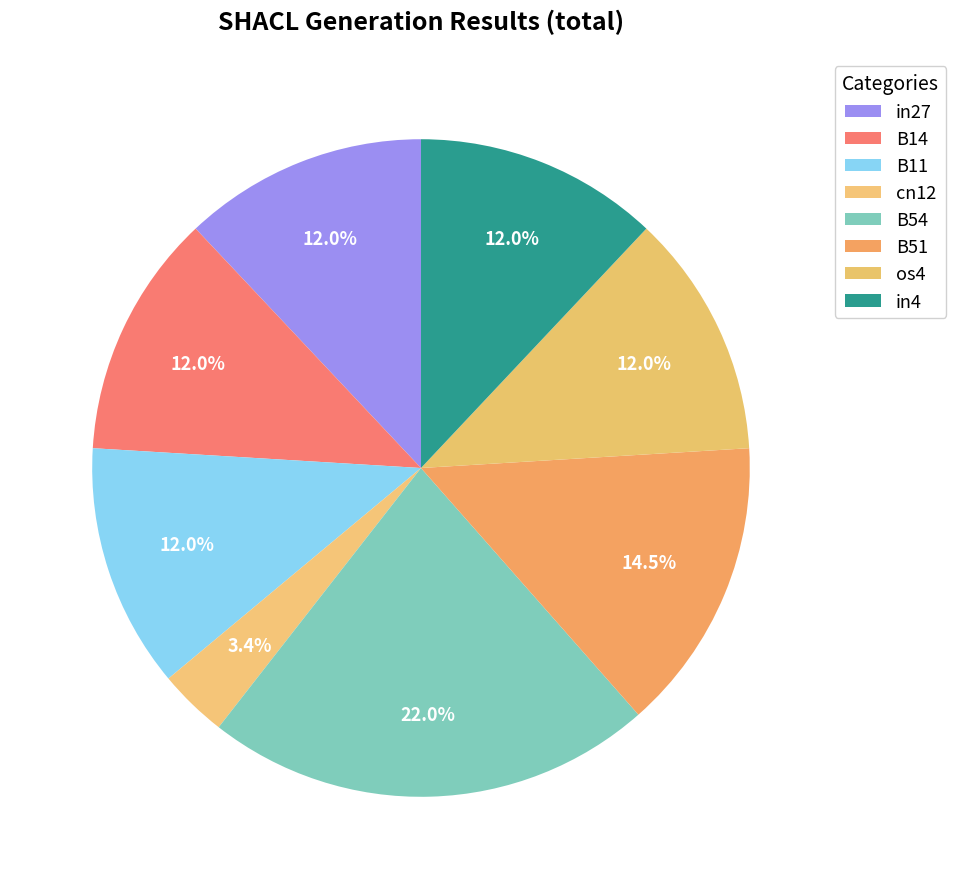

To the nearest percent, what is the difference between the largest and smallest slice percentages?

19%